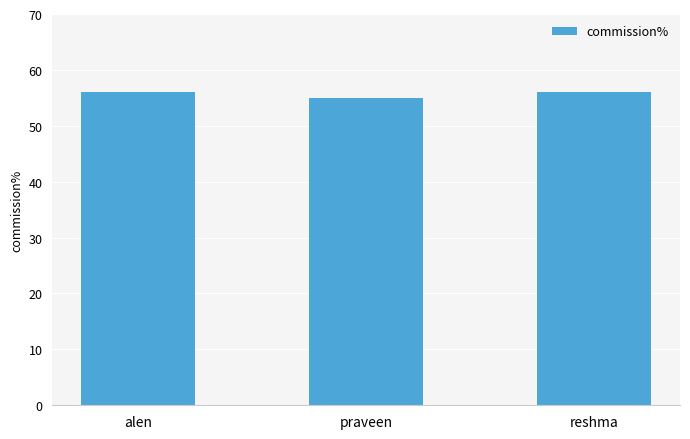

How many series are shown in this chart?

1